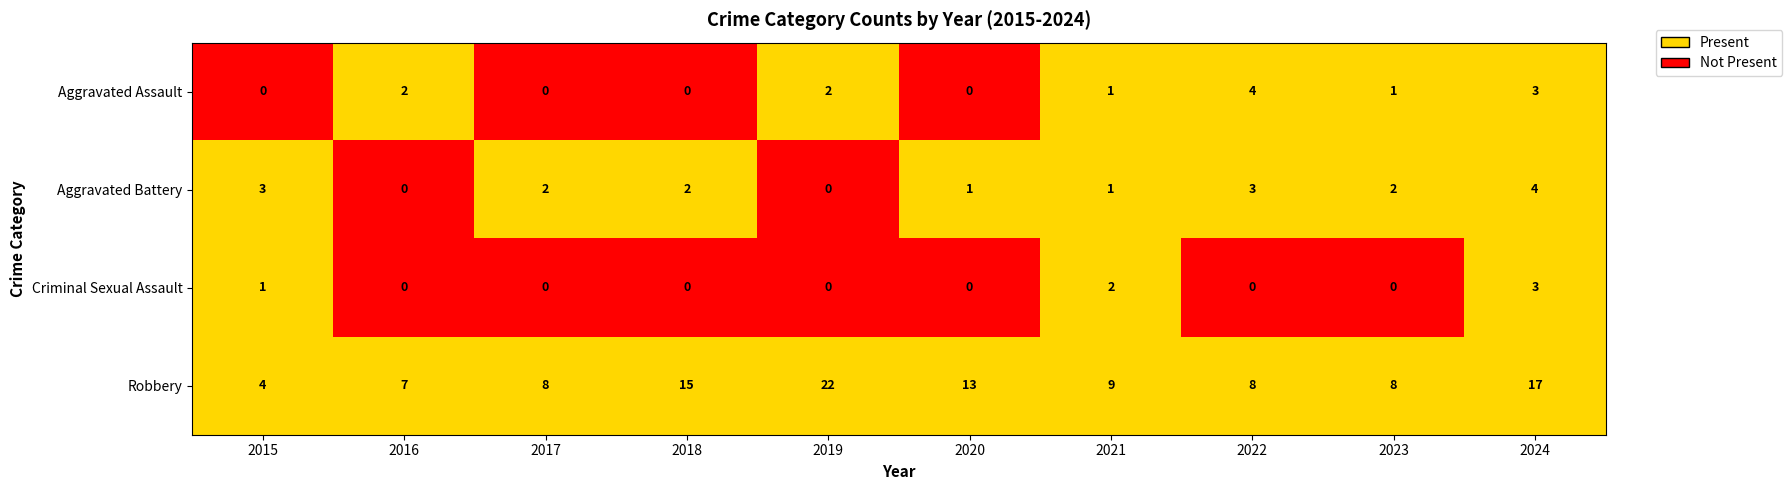

How many positive values does the Criminal Sexual Assault series have?

3